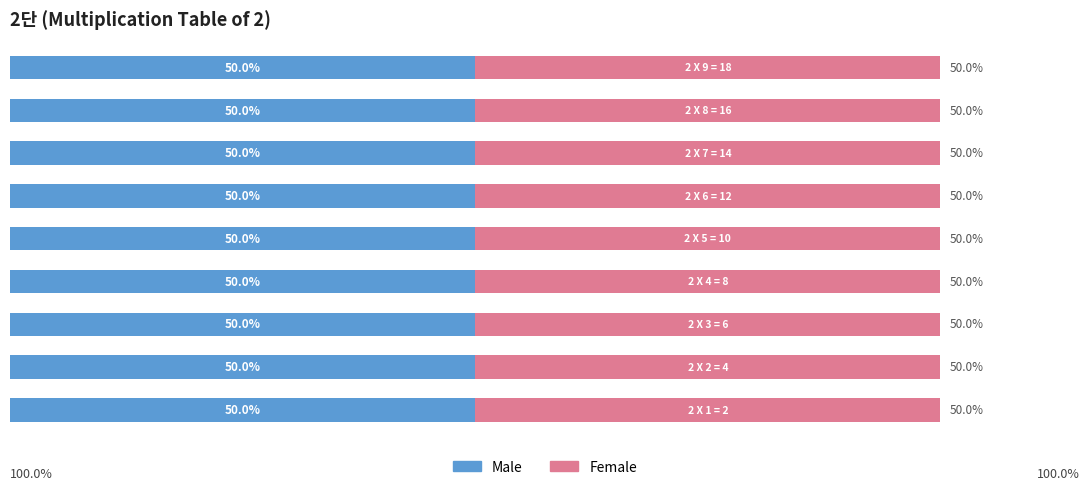

Reading left to right, list all the values displayed in this chart.

Male: 2 X 1 = 2=2	2 X 2 = 4=4	2 X 3 = 6=6	2 X 4 = 8=8	2 X 5 = 10=10	2 X 6 = 12=12	2 X 7 = 14=14	2 X 8 = 16=16	2 X 9 = 18=18
Female: 2 X 1 = 2=2	2 X 2 = 4=4	2 X 3 = 6=6	2 X 4 = 8=8	2 X 5 = 10=10	2 X 6 = 12=12	2 X 7 = 14=14	2 X 8 = 16=16	2 X 9 = 18=18